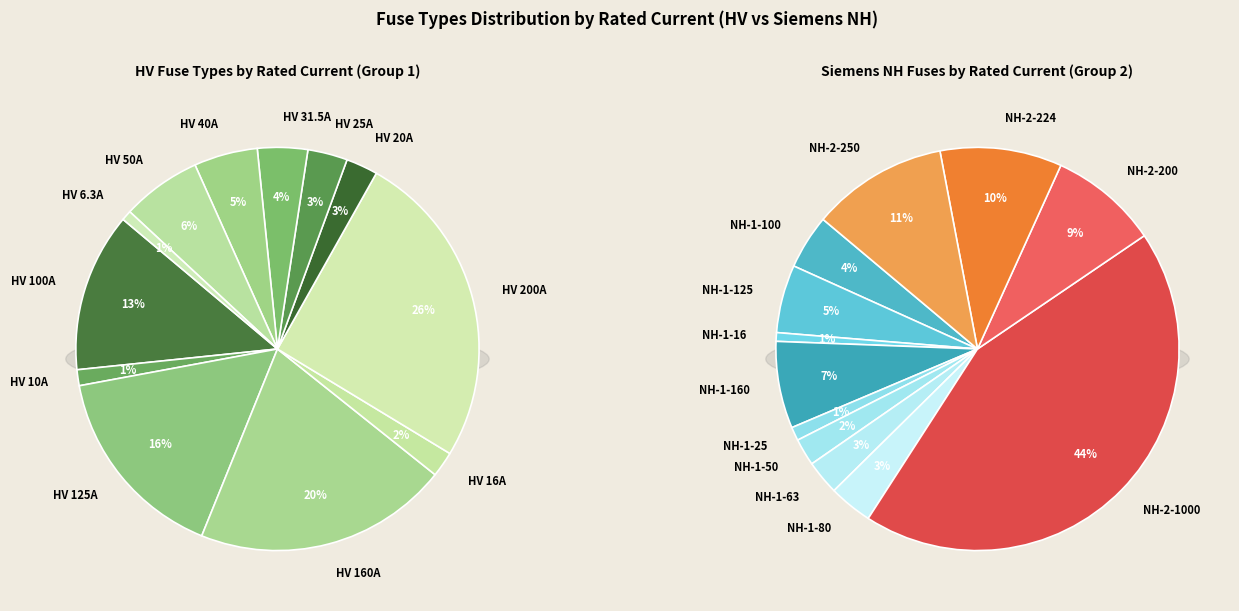

To the nearest percent, what is the difference between the HV 125A and HV 31.5A slice percentages?

12%